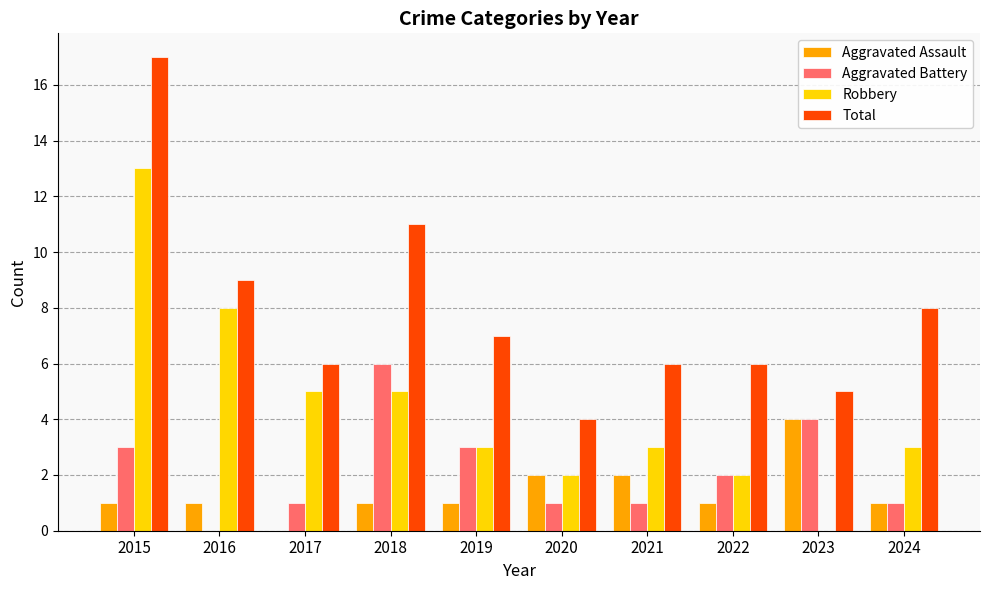

How many values in Robbery are above zero?

9